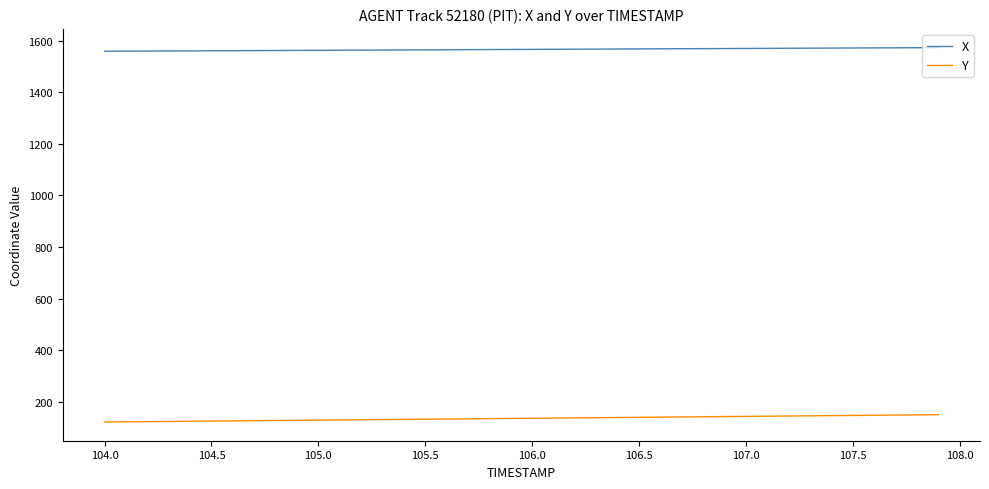

True or false: Y and X intersect in this chart.

False